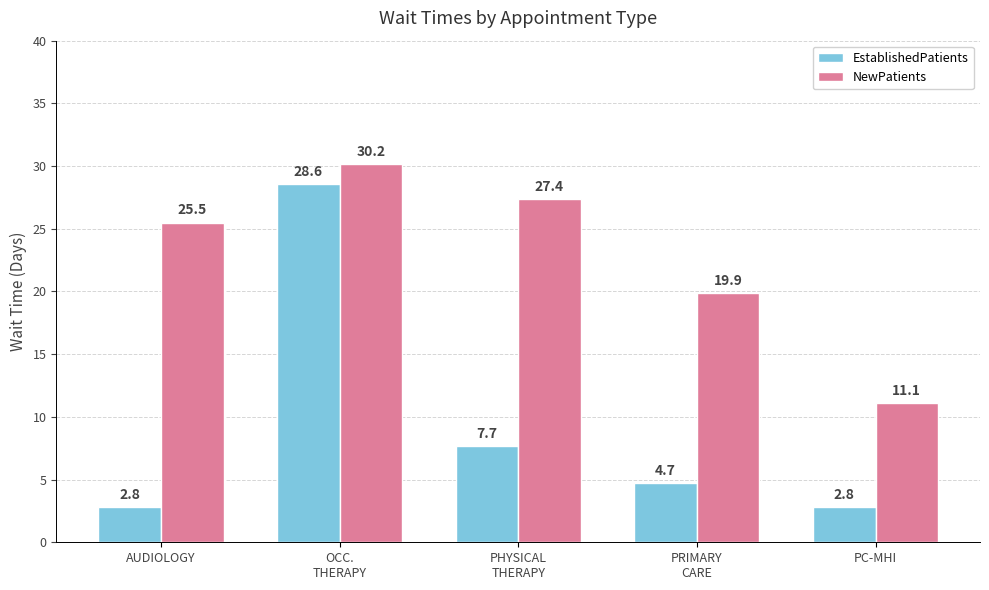

Rank the series at PRIMARY
CARE from lowest to highest value.

EstablishedPatients, NewPatients